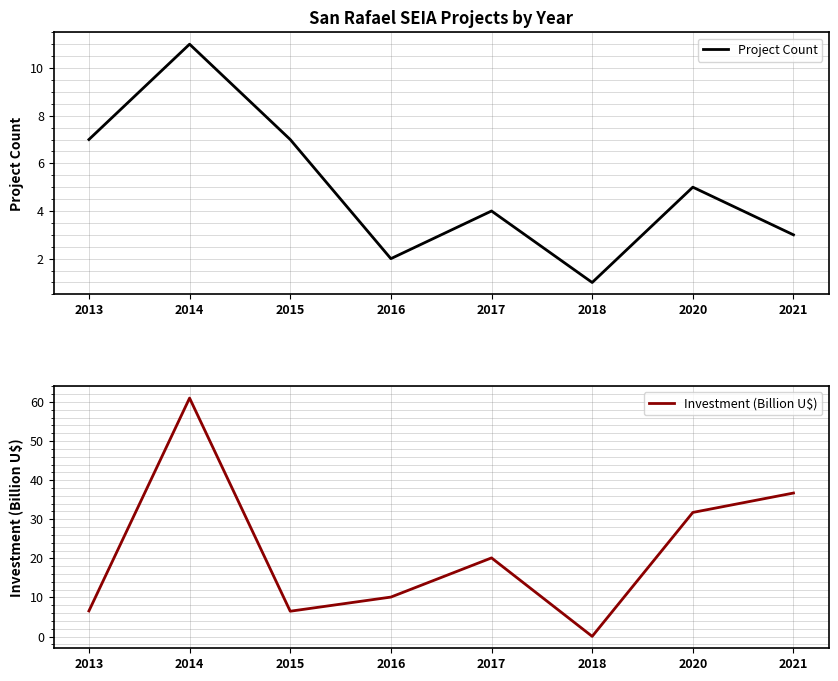

Between 2015 and 2014, which is larger?

2014